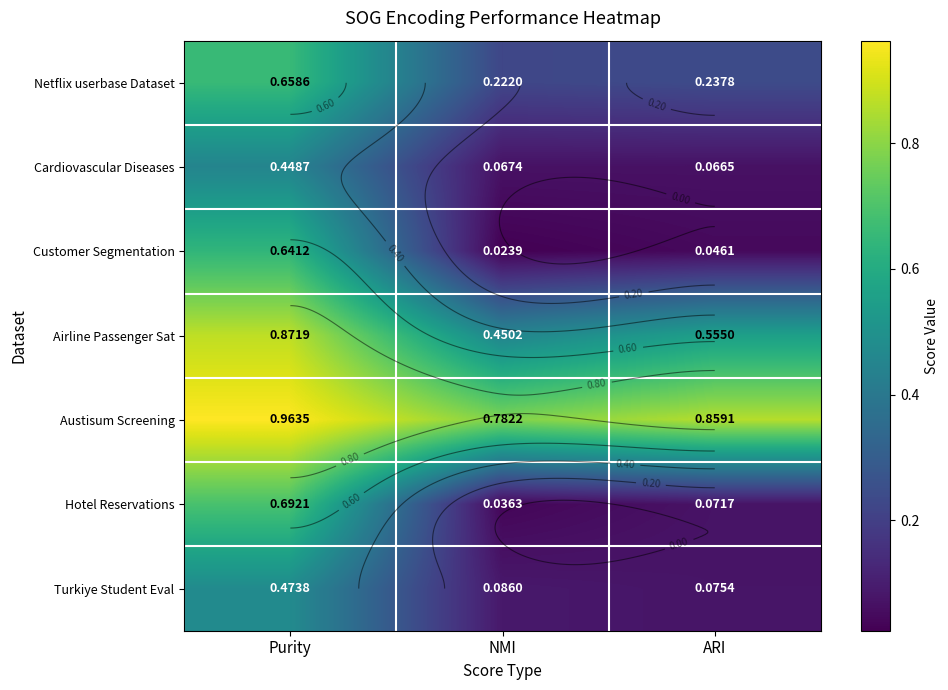

What is the lowest value of the Austisum Screening series?

0.8